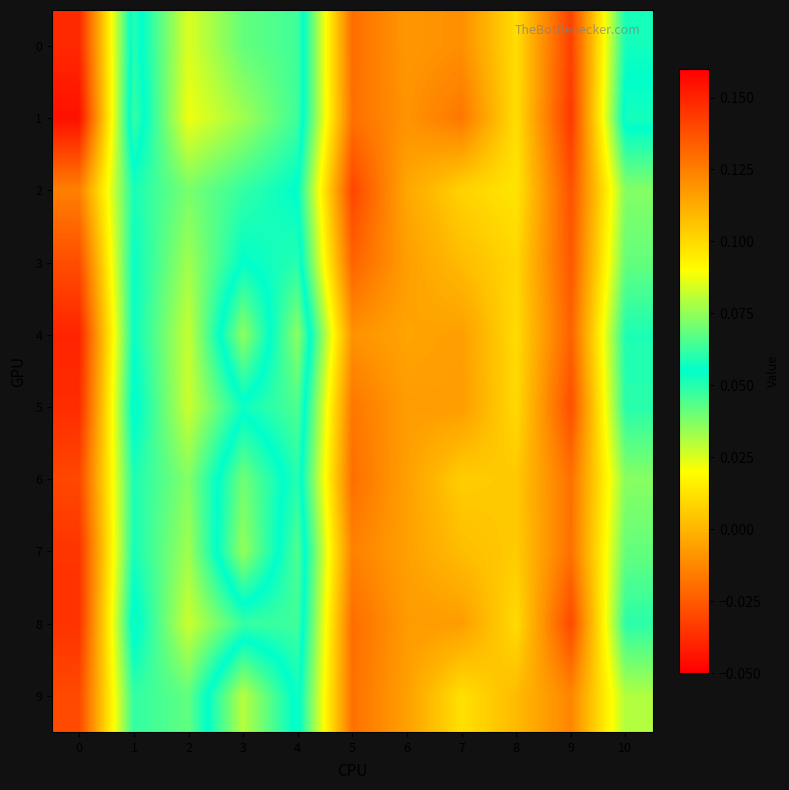

What is the total value across all series at 8?

0.1